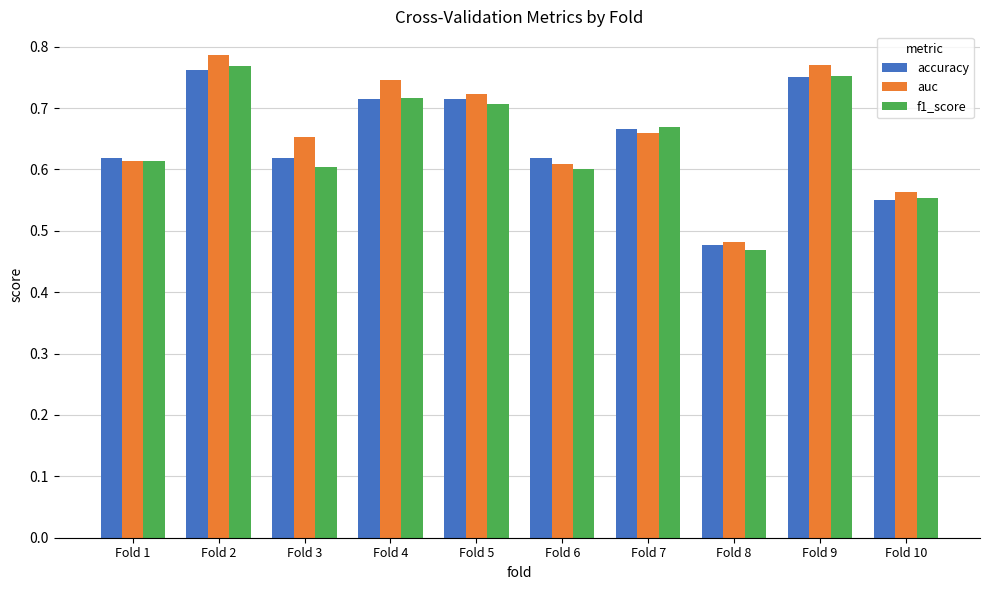

What is the sum of the f1_score values at Fold 2 and Fold 6?

1.4